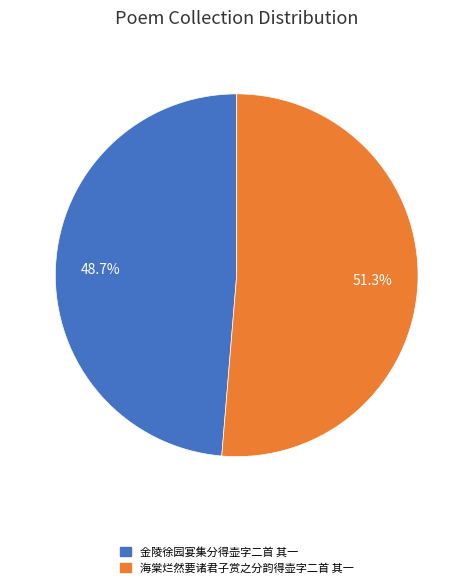

How much of the chart is everything except 海棠烂然要诸君子赏之分韵得壶字二首 其一?

48.7%